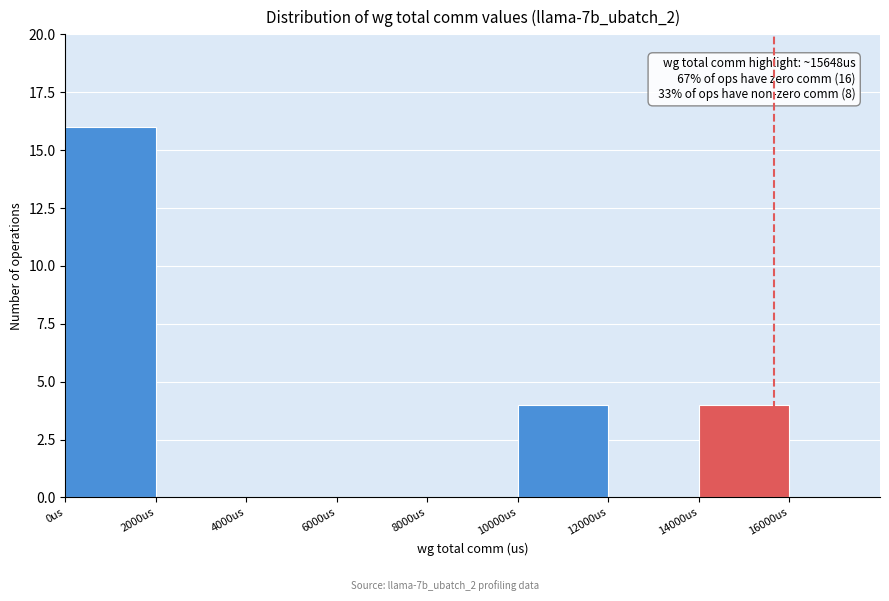

Which range on the x-axis has the tallest bar?

0 to 2000